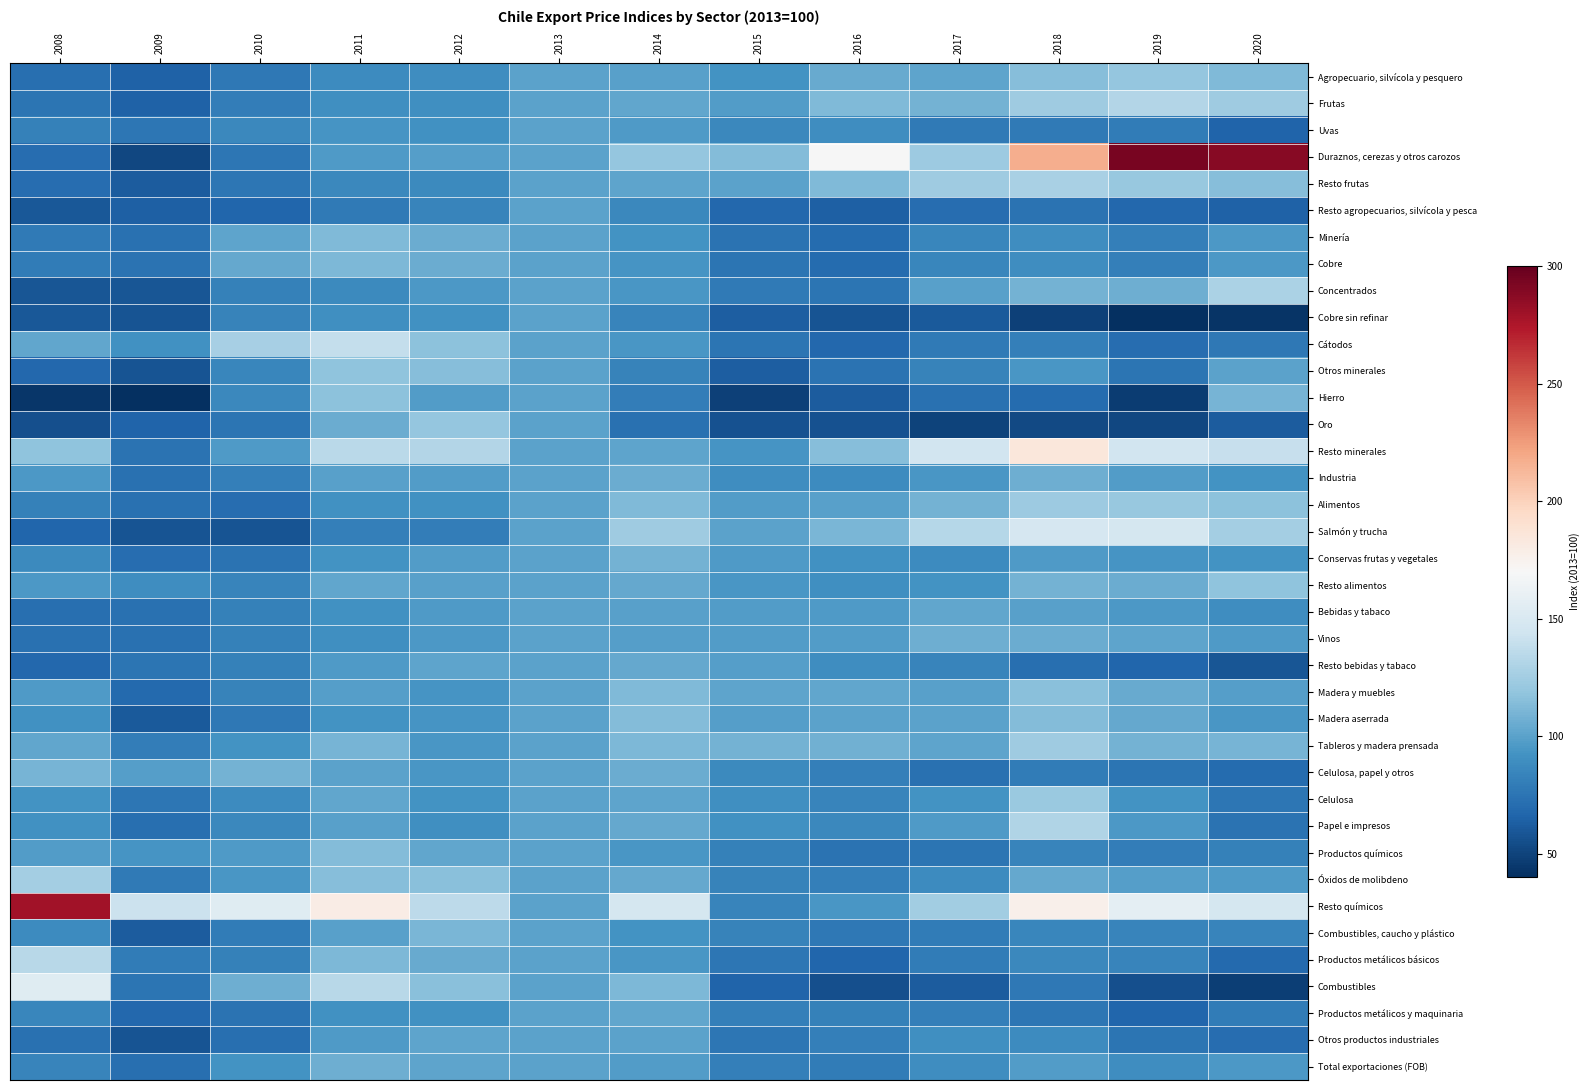

What is the minimum value shown in the chart?

33.8